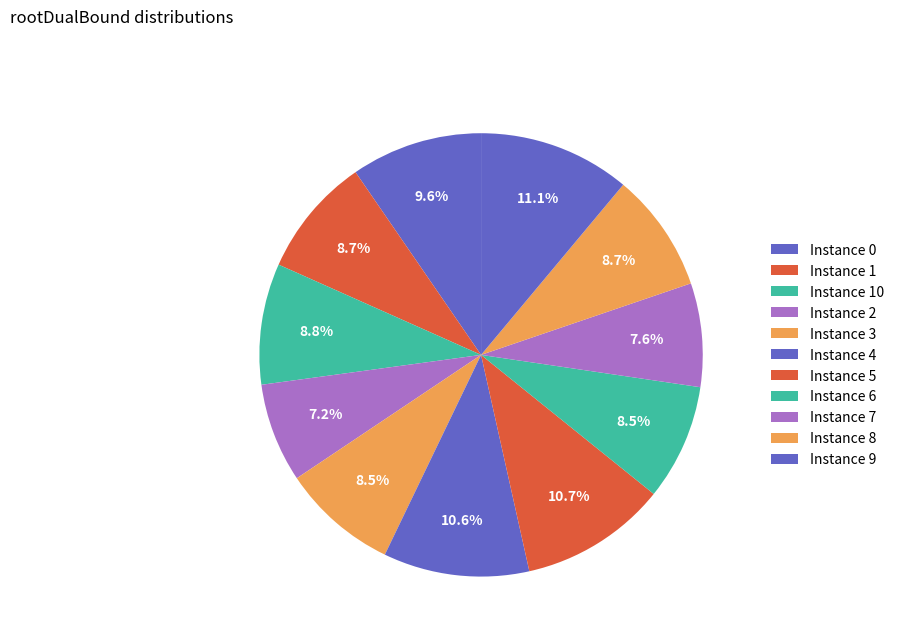

Count the number of slices in the pie.

11